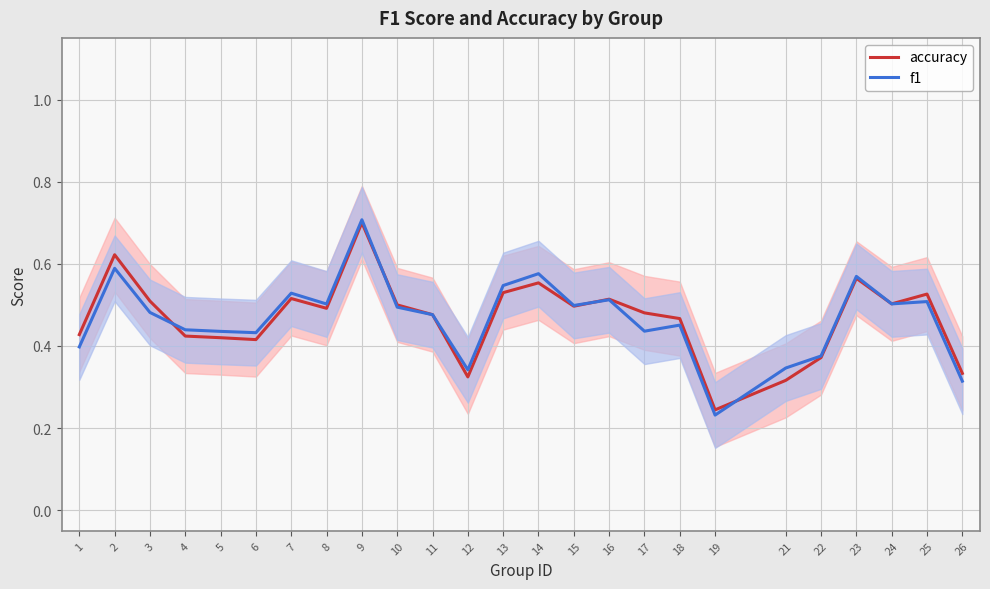

Reading left to right, list all the values displayed in this chart.

accuracy: 0.4	0.6	0.5	0.4	0.4	0.4	0.5	0.5	0.7	0.5	0.5	0.3	0.5	0.6	0.5	0.5	0.5	0.5	0.2	0.3	0.4	0.6	0.5	0.5	0.3
f1: 0.4	0.6	0.5	0.4	0.4	0.4	0.5	0.5	0.7	0.5	0.5	0.3	0.5	0.6	0.5	0.5	0.4	0.5	0.2	0.3	0.4	0.6	0.5	0.5	0.3